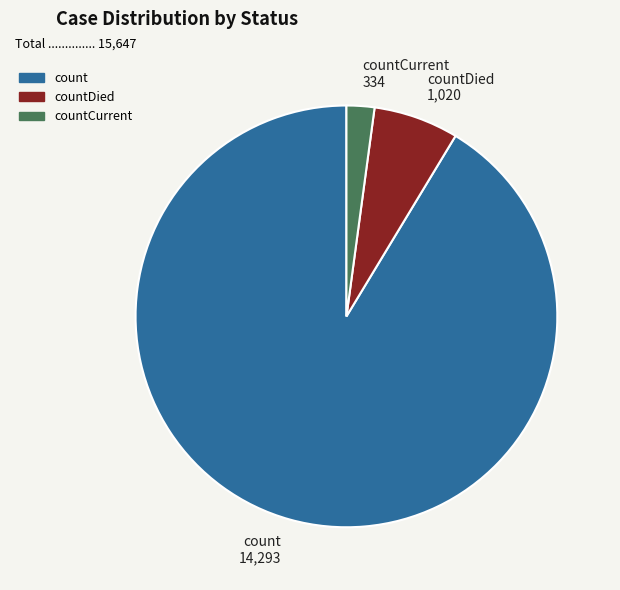

Count the number of slices in the pie.

3